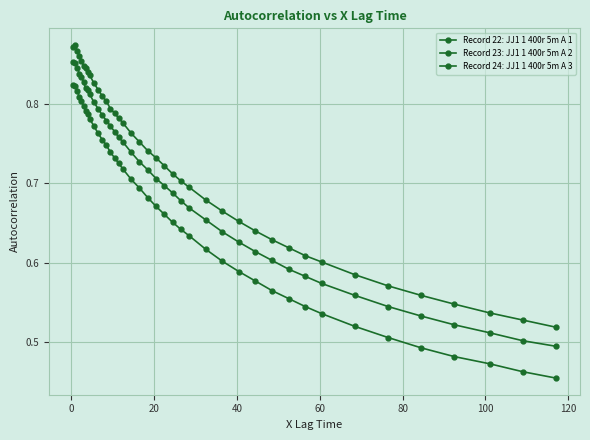

How many data points does each series have?

40